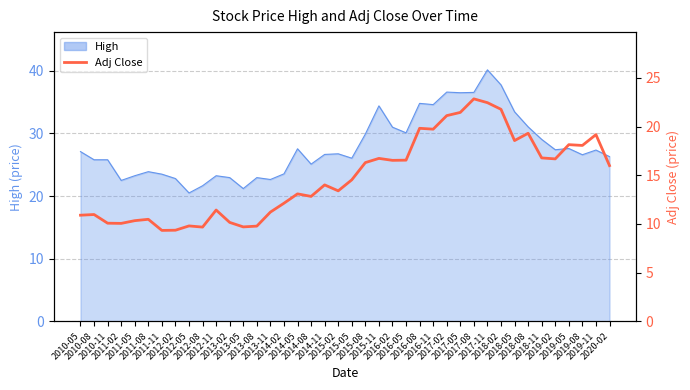

Where is the data nearest to the value 16?

2020-02